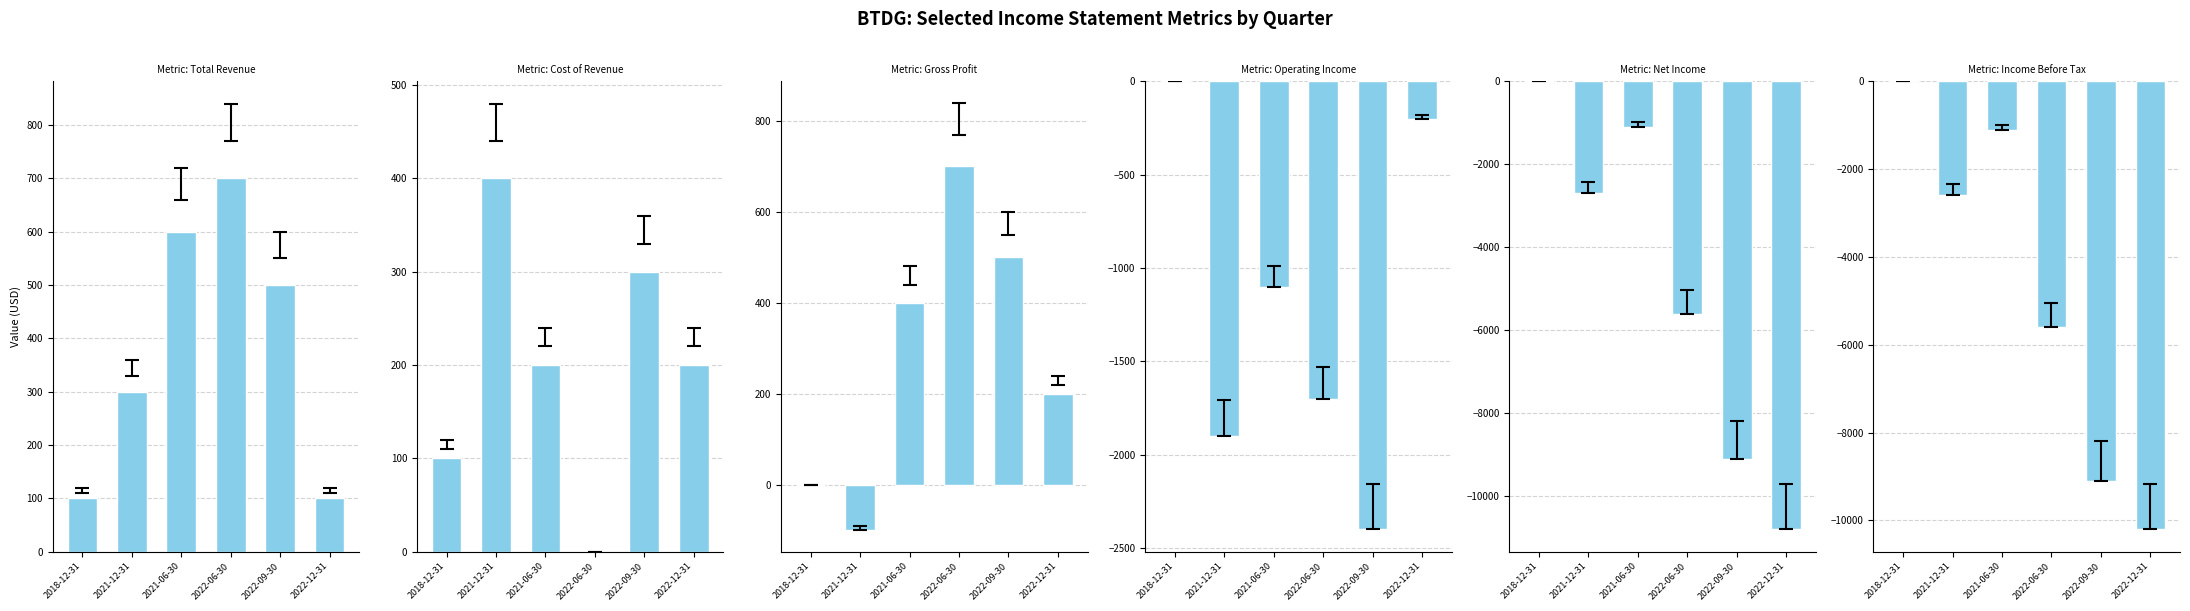

Which series has the largest range (max minus min)?

Net Income